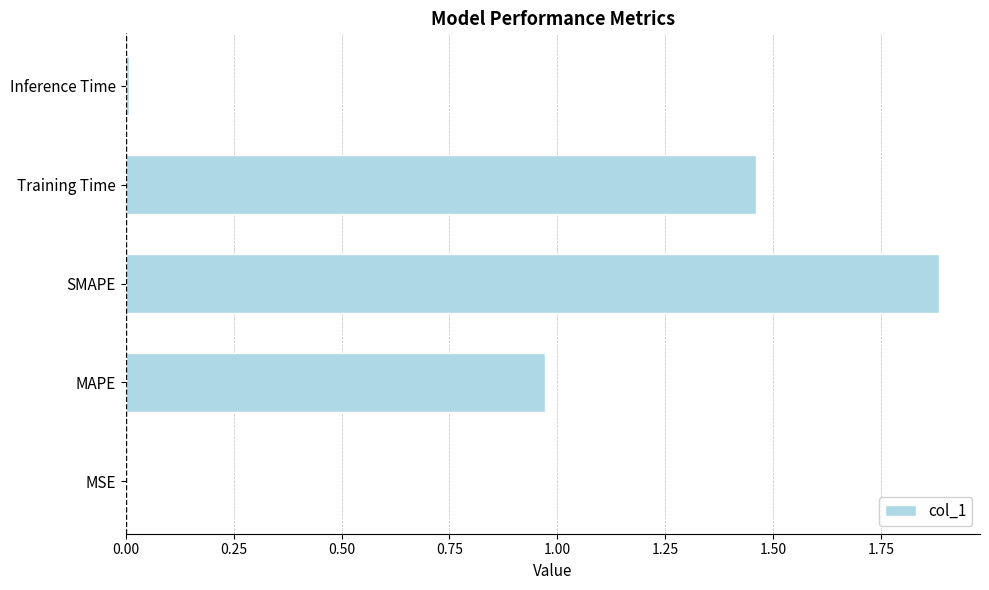

The value at MAPE is 0.5. True or false?

False